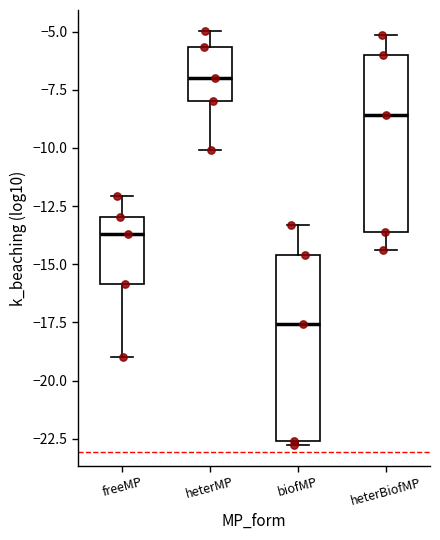

Where is the upper edge of the box for heterMP on the y-axis? The values are not printed on the chart, so give them approximately, as read against the axis.

-5.5